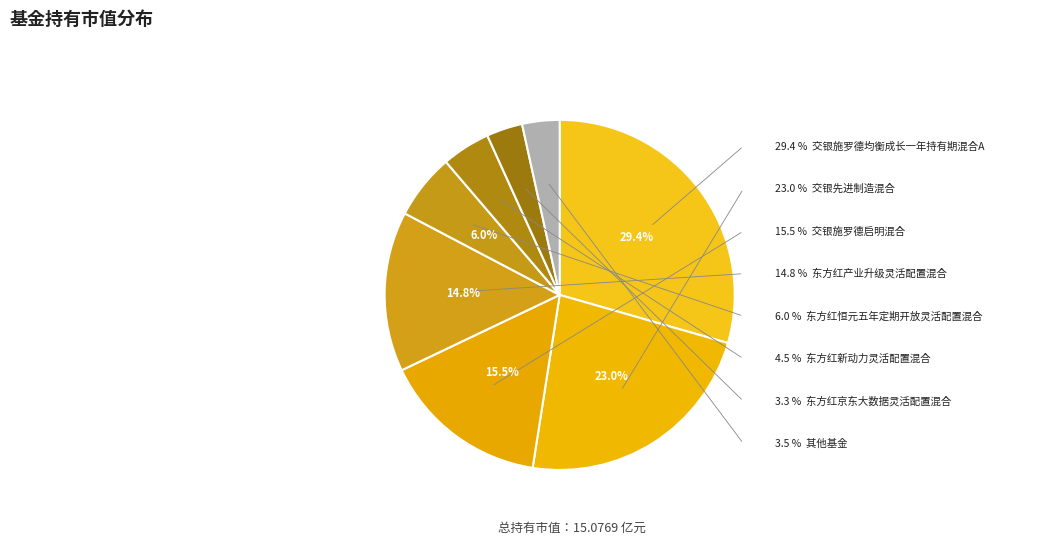

To the nearest percent, what percentage of the pie is 交银施罗德均衡成长一年持有期混合A?

29%